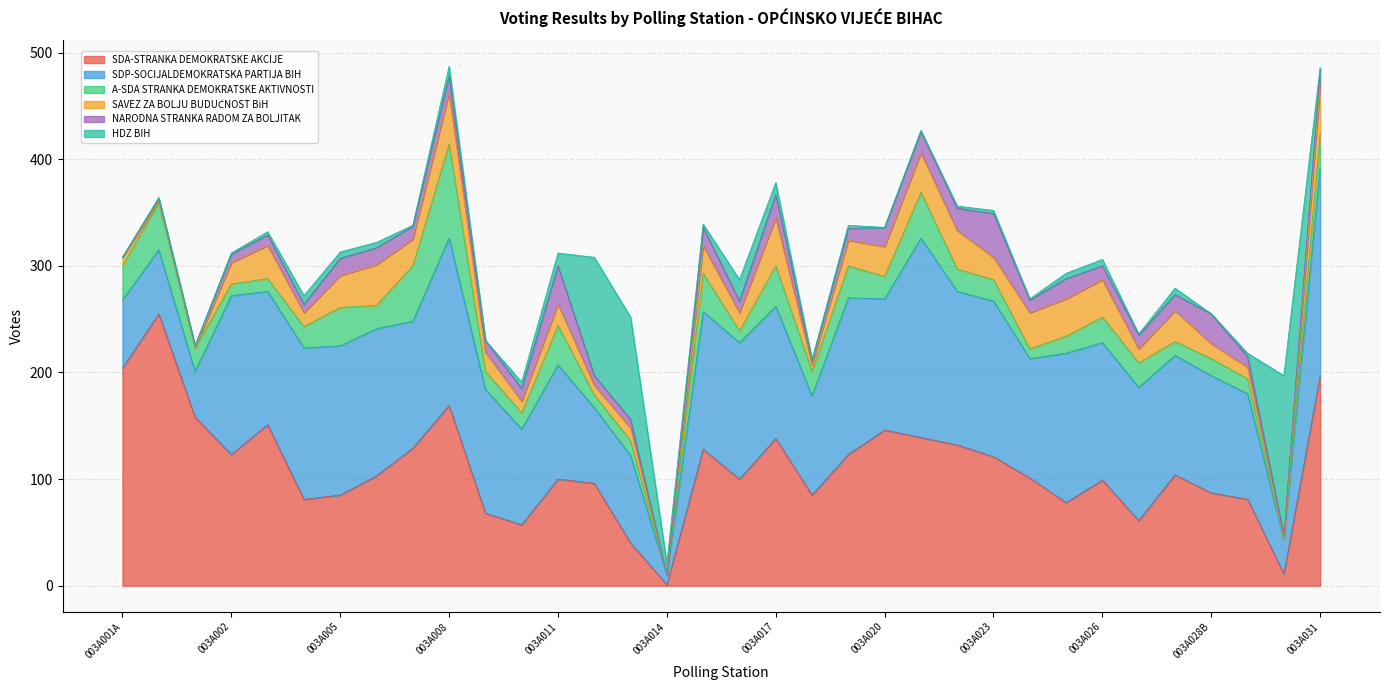

Between which two adjacent categories do SDP-SOCIJALDEMOKRATSKA PARTIJA BIH and SDA-STRANKA DEMOKRATSKE AKCIJE first intersect?

003A001C and 003A002